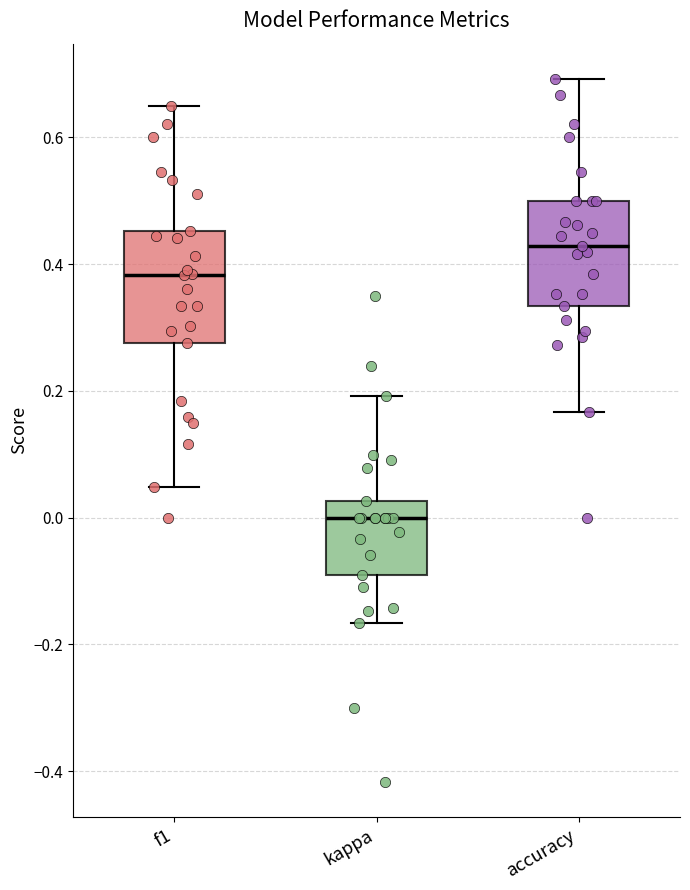

Reading left to right, transcribe this box plot: for each box, give where its median line is, the range the box spans, and where its two whiskers end, as read against the y-axis. The values are not printed on the chart, so give them approximately, as read against the axis.

f1: median 0.38, box 0.28 to 0.46, whiskers 0.04 to 0.64
kappa: median 0.00, box -0.10 to 0.02, whiskers -0.16 to 0.20
accuracy: median 0.42, box 0.34 to 0.50, whiskers 0.16 to 0.70